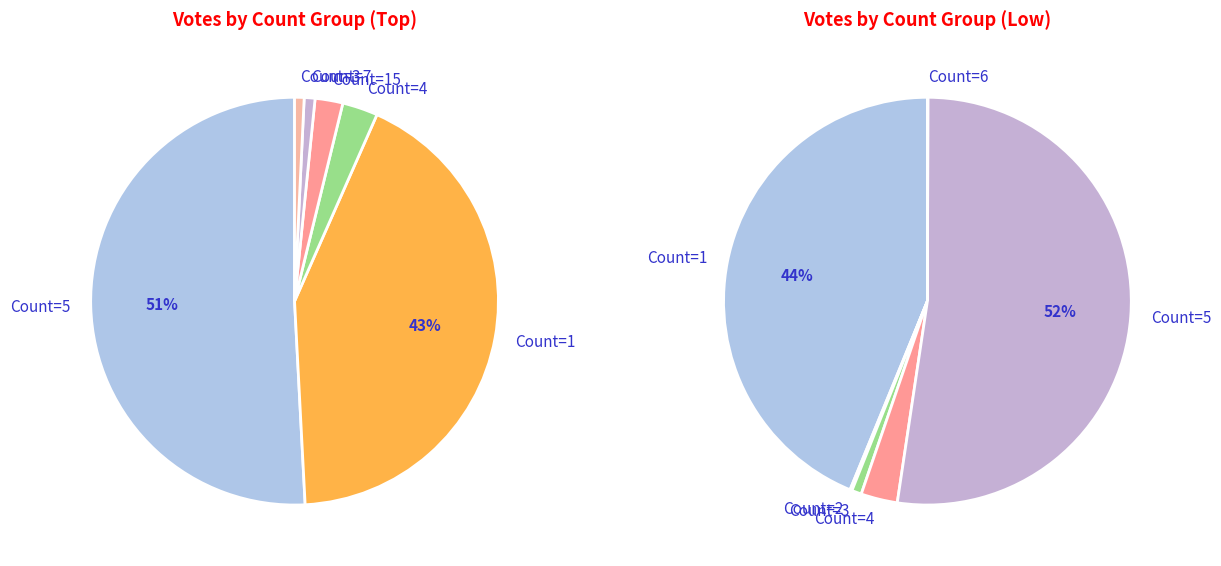

What percentage do 9 and 4 together represent?

12.2%